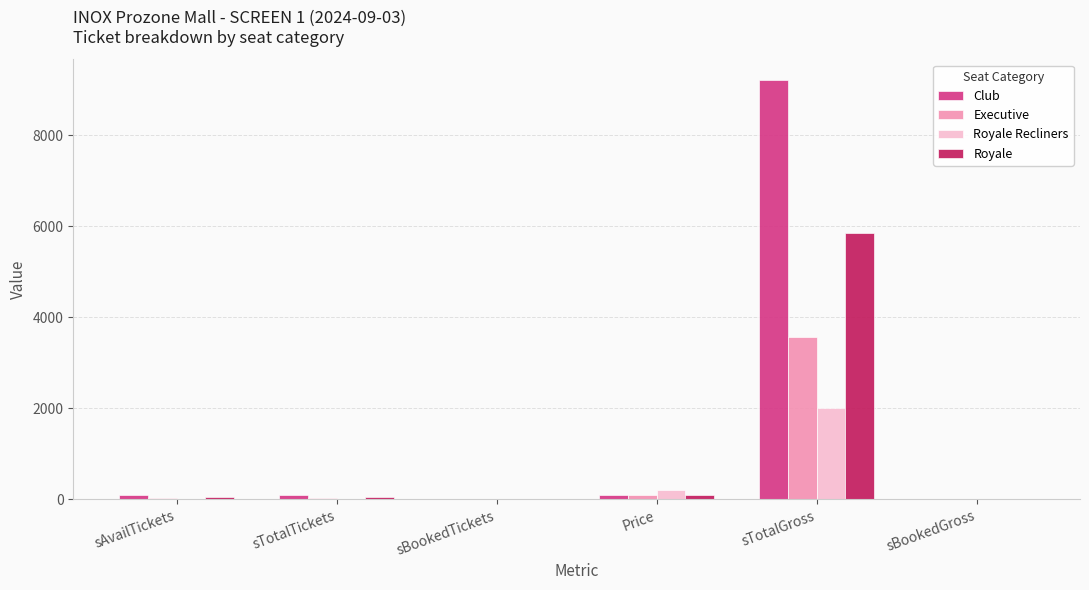

Which series has the largest total across all categories?

Club